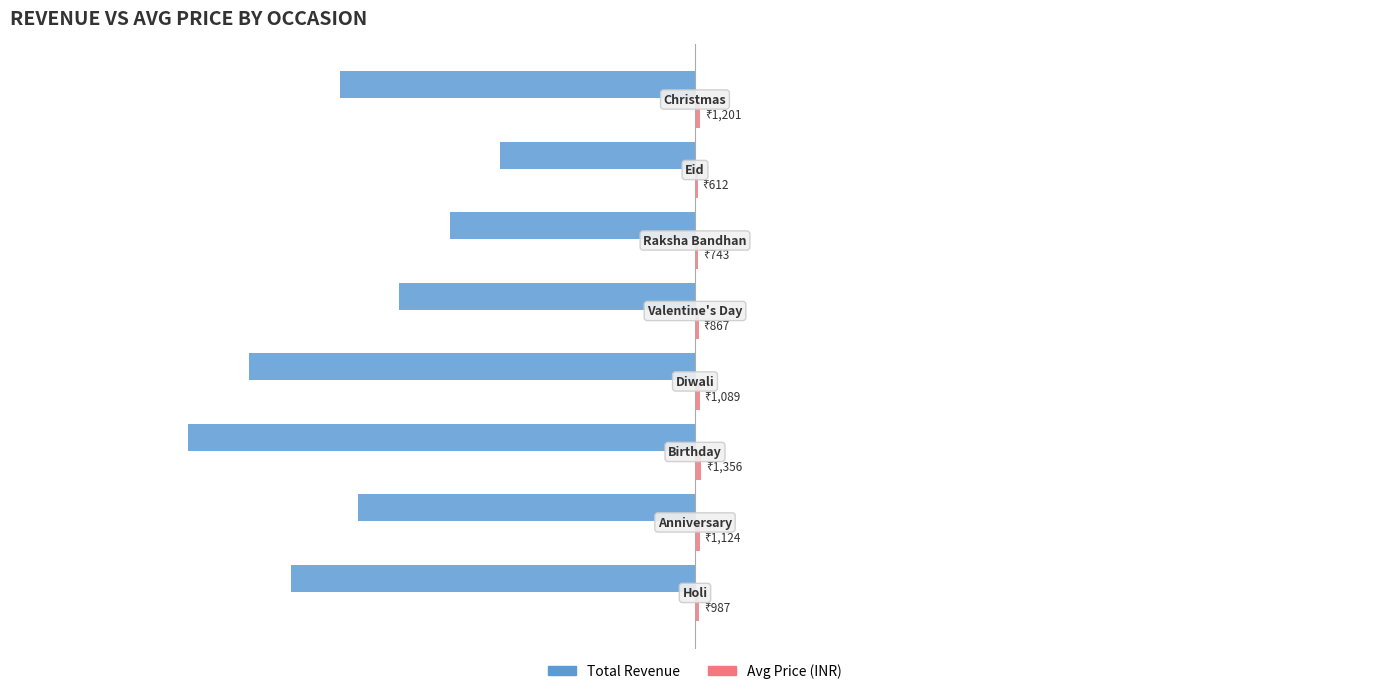

How many bars are there in total?

16